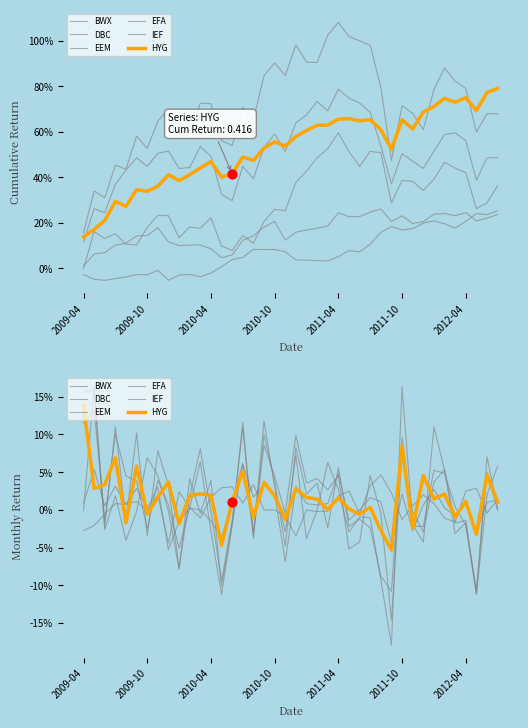

Which series reaches the minimum Y coordinate?

EEM